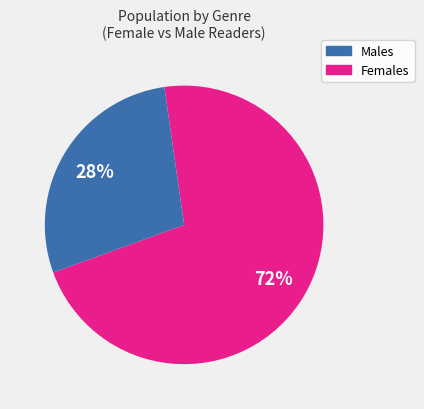

To the nearest percent, what is the average slice percentage?

50%